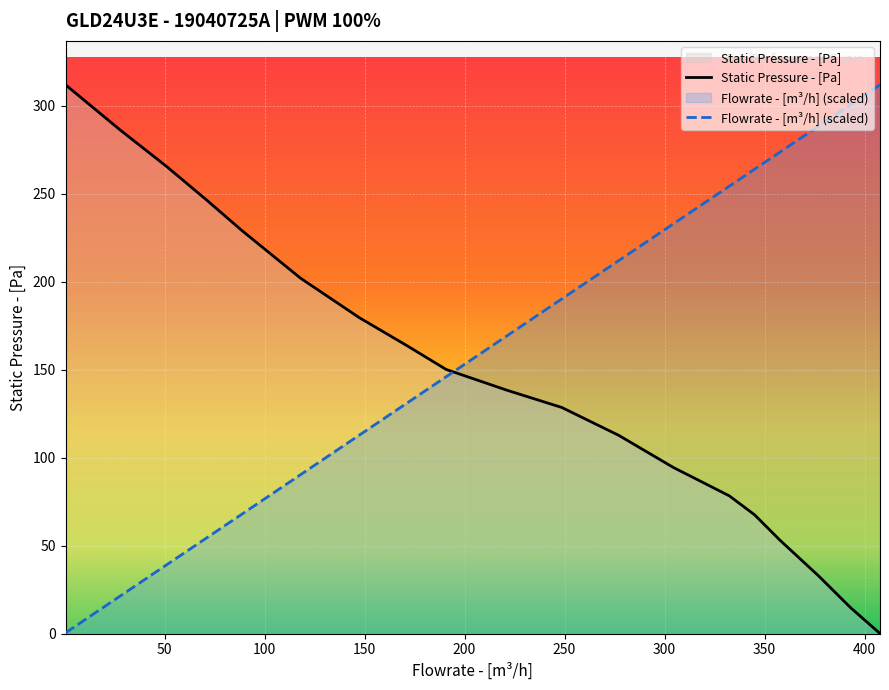

What is the value of the Flowrate - [m³/h] (scaled) point at the 19th from the left?

312.1